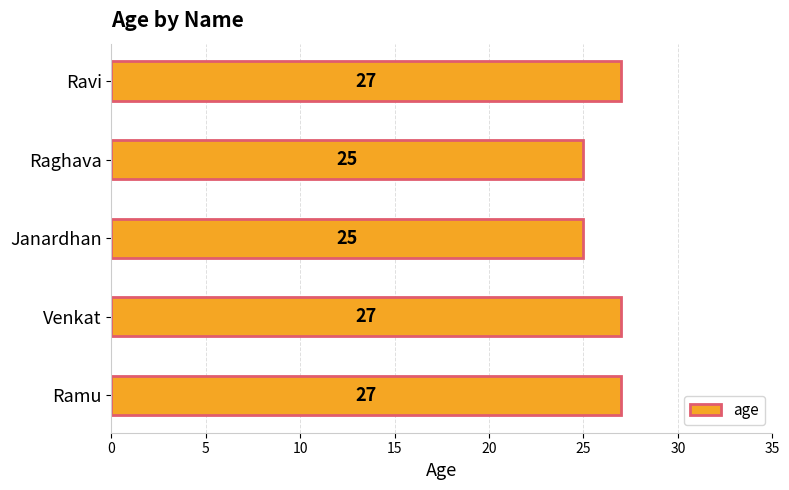

Are the bars grouped side by side (vs. stacked)?

No